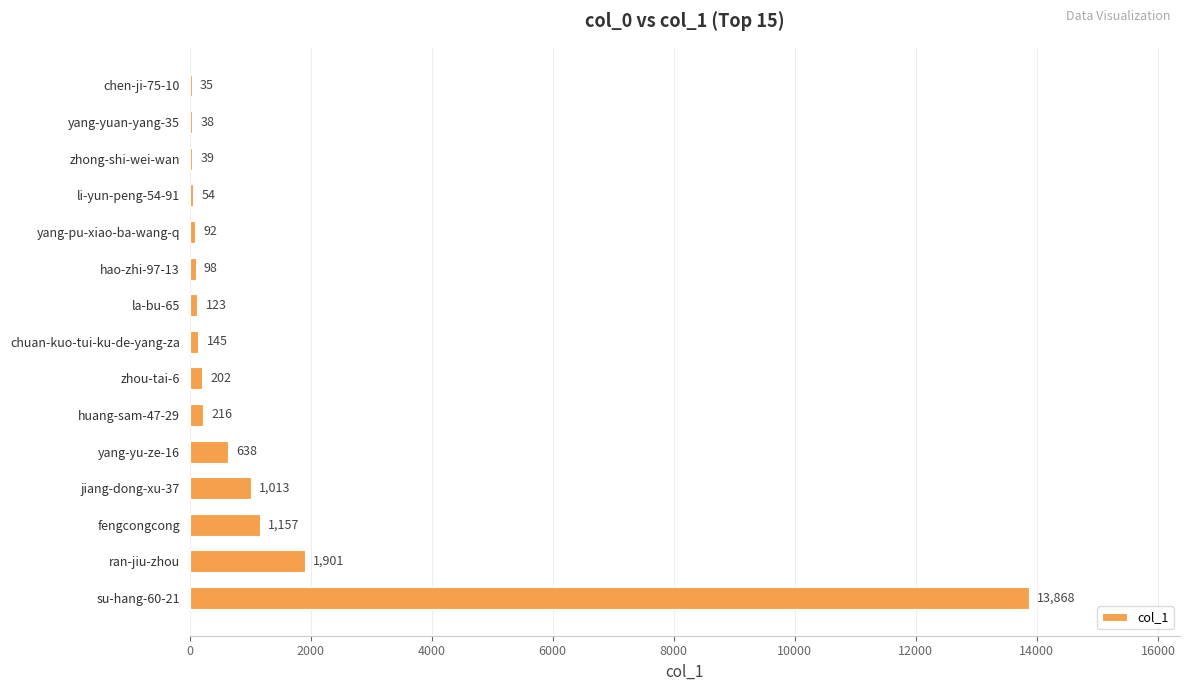

What is the average value?

1308